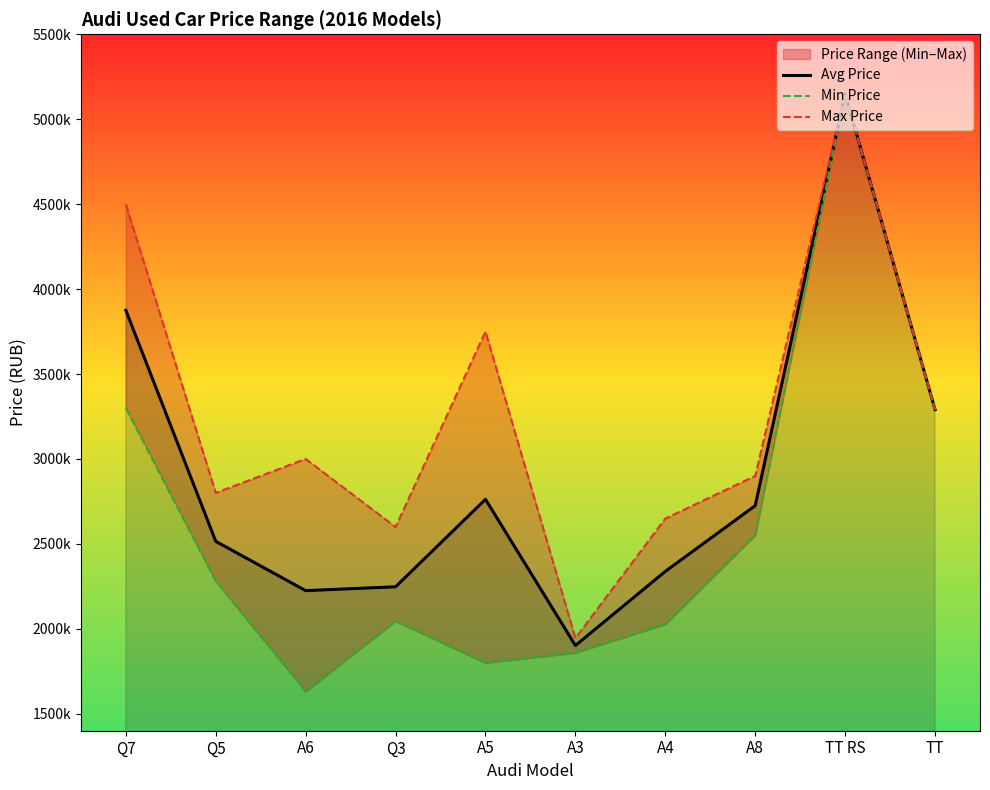

Reading left to right, list all the values displayed in this chart.

Avg Price: Q7=3874999	Q5=2514750	A6=2224666	Q3=2247333	A5=2762250	A3=1901573	A4=2338000	A8=2725000	TT RS=5150000	TT=3290000
Min Price: Q7=3299000	Q5=2280000	A6=1630000	Q3=2045000	A5=1799000	A3=1858147	A4=2027000	A8=2550000	TT RS=5150000	TT=3290000
Max Price: Q7=4499000	Q5=2800000	A6=3000000	Q3=2599000	A5=3750000	A3=1945000	A4=2649000	A8=2900000	TT RS=5150000	TT=3290000